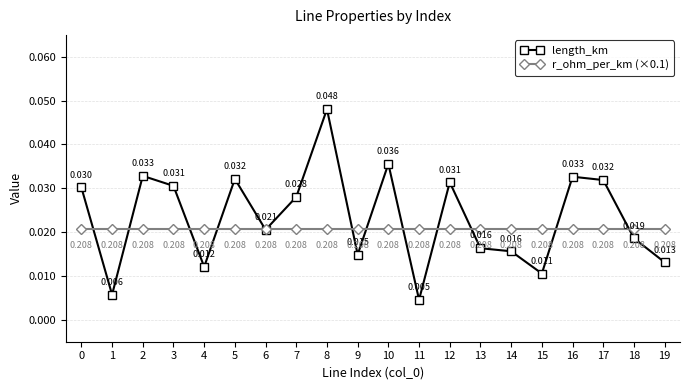

Which series changed the most between 9 and 13?

length_km